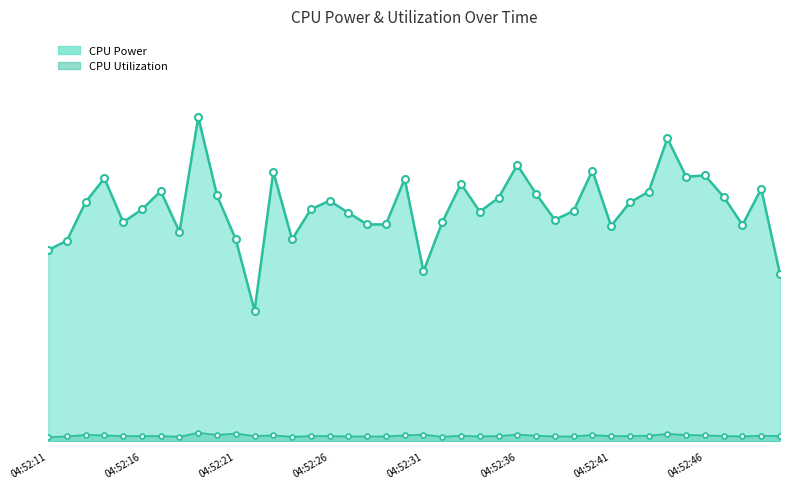

What are all the series names shown in the legend?

CPU Power, CPU Utilization